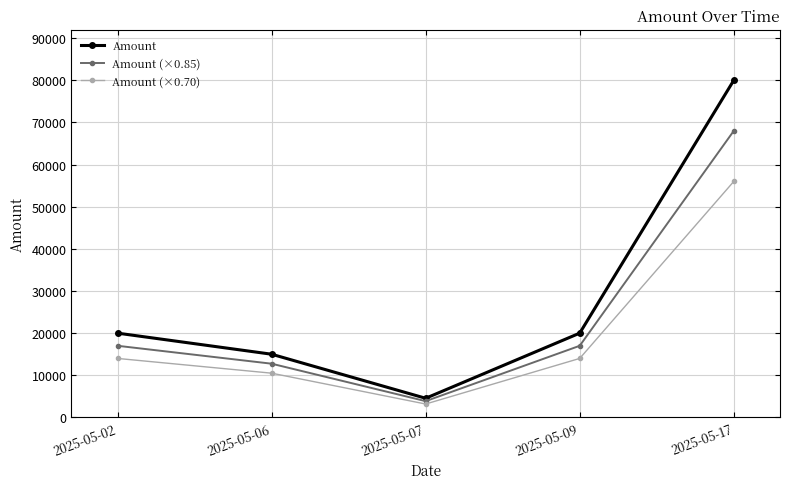

Where is the first local minimum for Amount?

2025-05-07